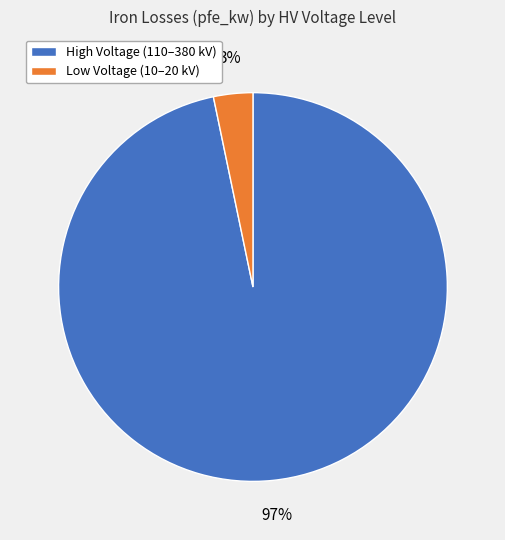

Which slice is the smallest?

Low Voltage (10–20 kV)